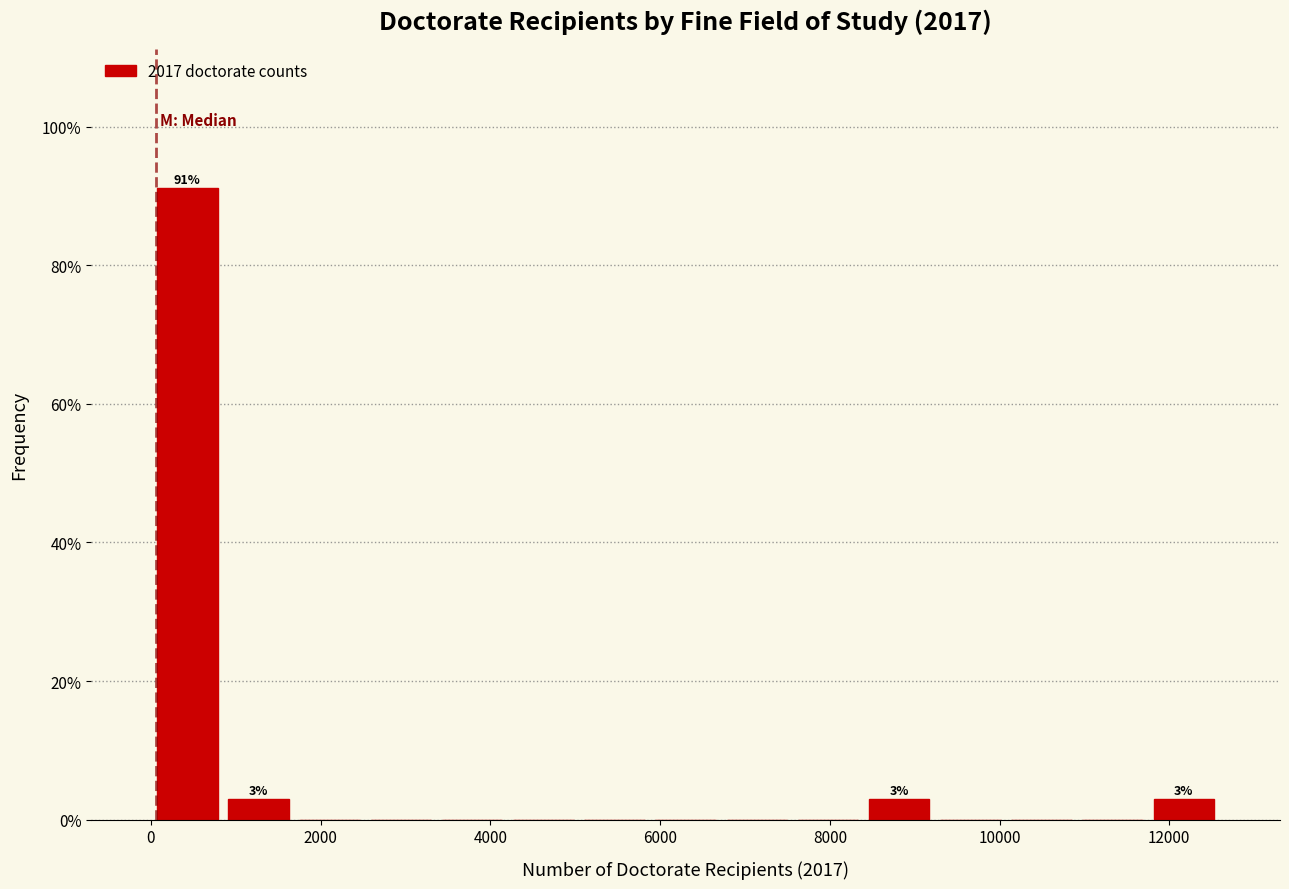

Over which range of the x-axis is the bar tallest?

0 to 800